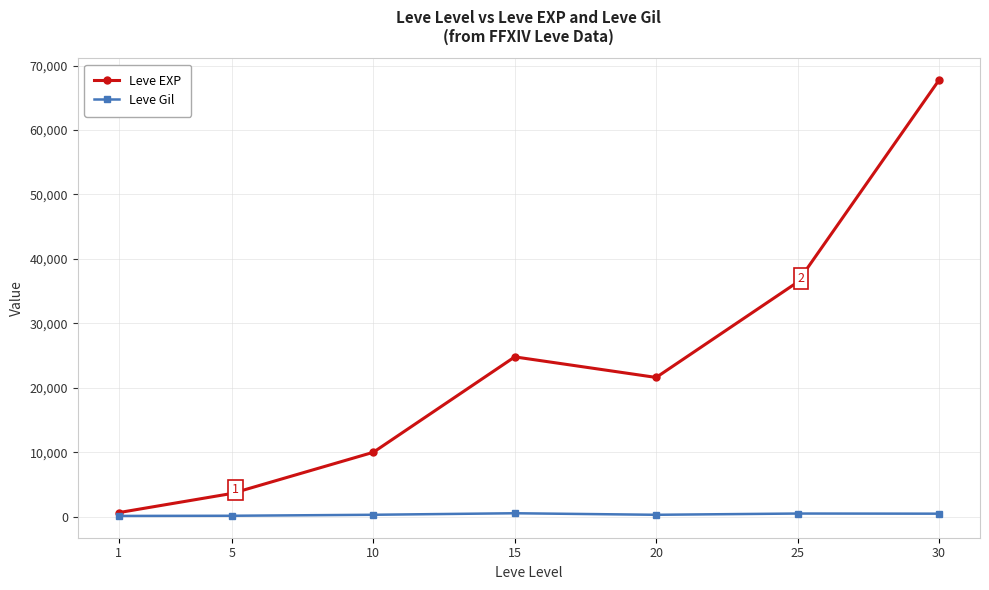

Where is the first local minimum for Leve EXP?

20